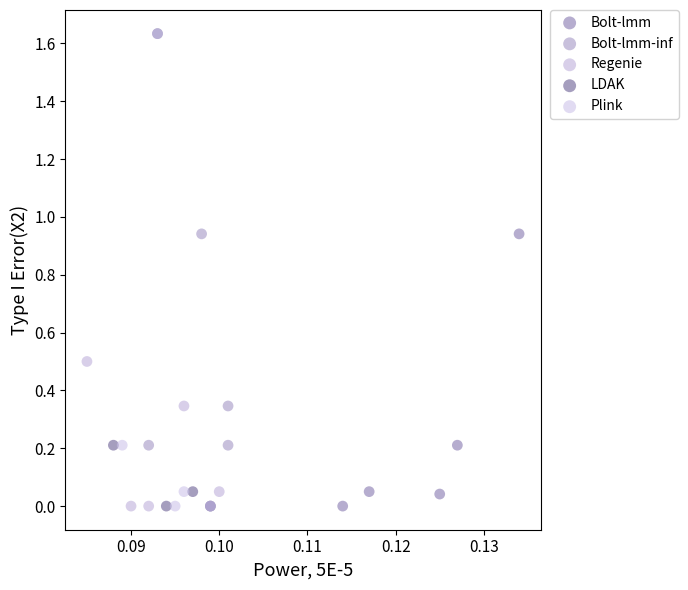

Which series has the largest Y range (max minus min)?

LDAK